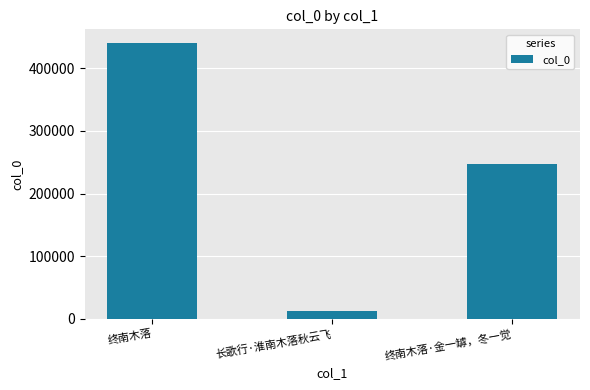

Is it true that the value at 终南木落·金一罅，冬一觉 is 247570?

True